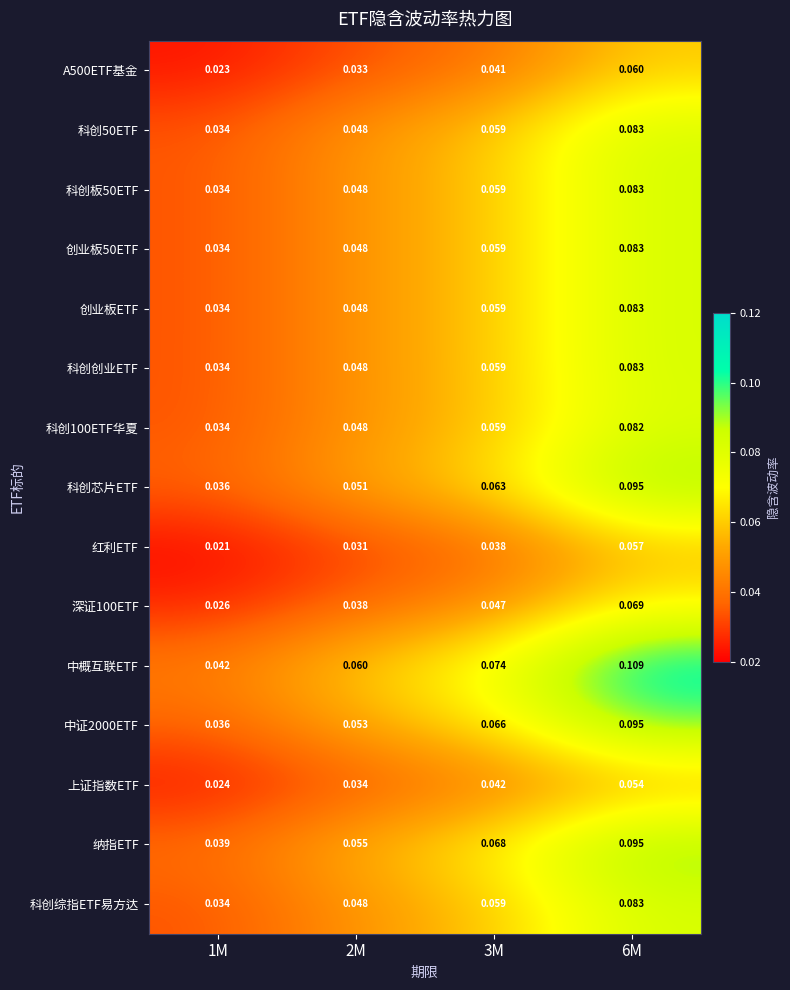

Which series has the largest range (max minus min)?

中概互联ETF